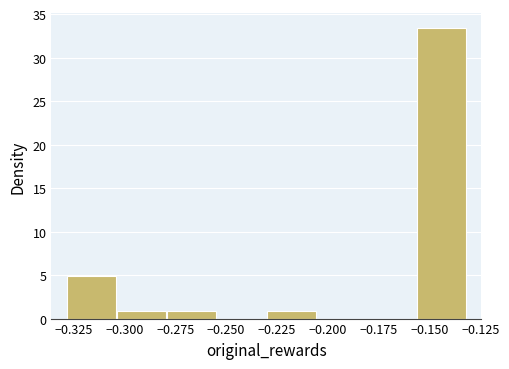

Reading left to right, list every bar in this chart as the range it spans on the x-axis followed by its height. Neither the bar edges nor the heights are printed on the chart, so give them approximately, as read against the axes.

-0.330 to -0.305: 5.0
-0.305 to -0.280: 1.0
-0.280 to -0.255: 1.0
-0.255 to -0.230: 0
-0.230 to -0.205: 1.0
-0.205 to -0.180: 0
-0.180 to -0.155: 0
-0.155 to -0.130: 33.5